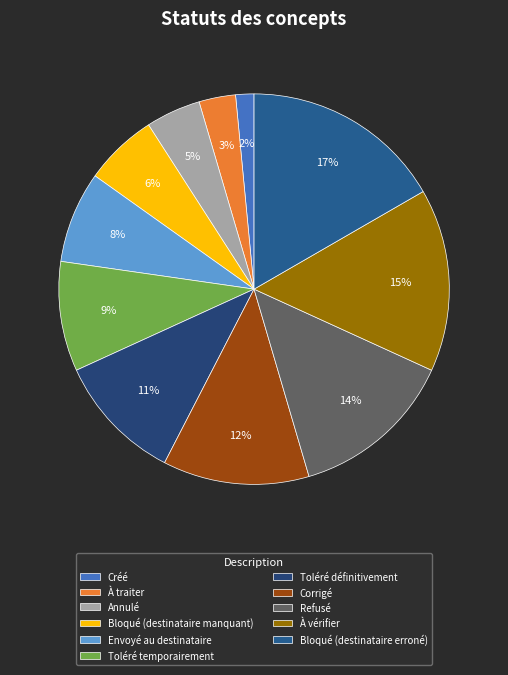

How much of the chart is everything except Bloqué (destinataire manquant)?

93.9%